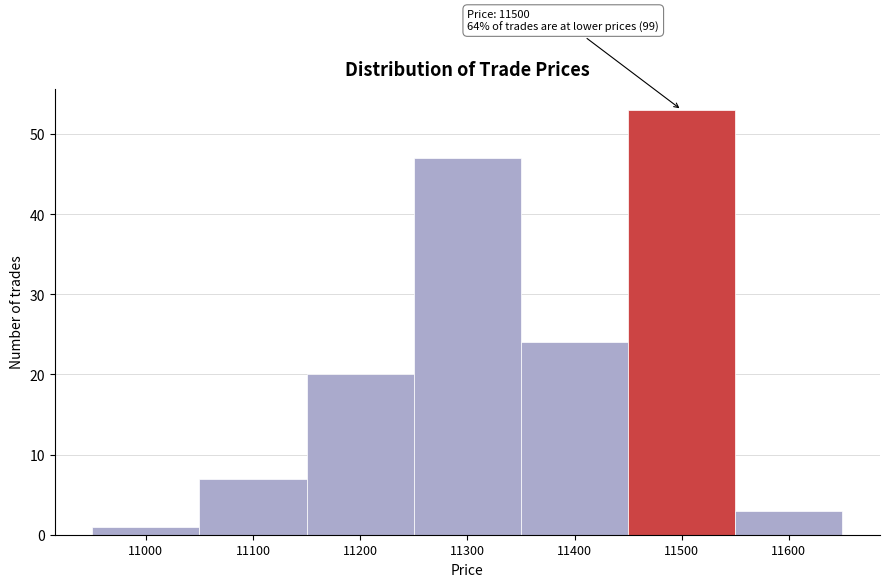

Over which range of the x-axis is the bar tallest?

11450 to 11550